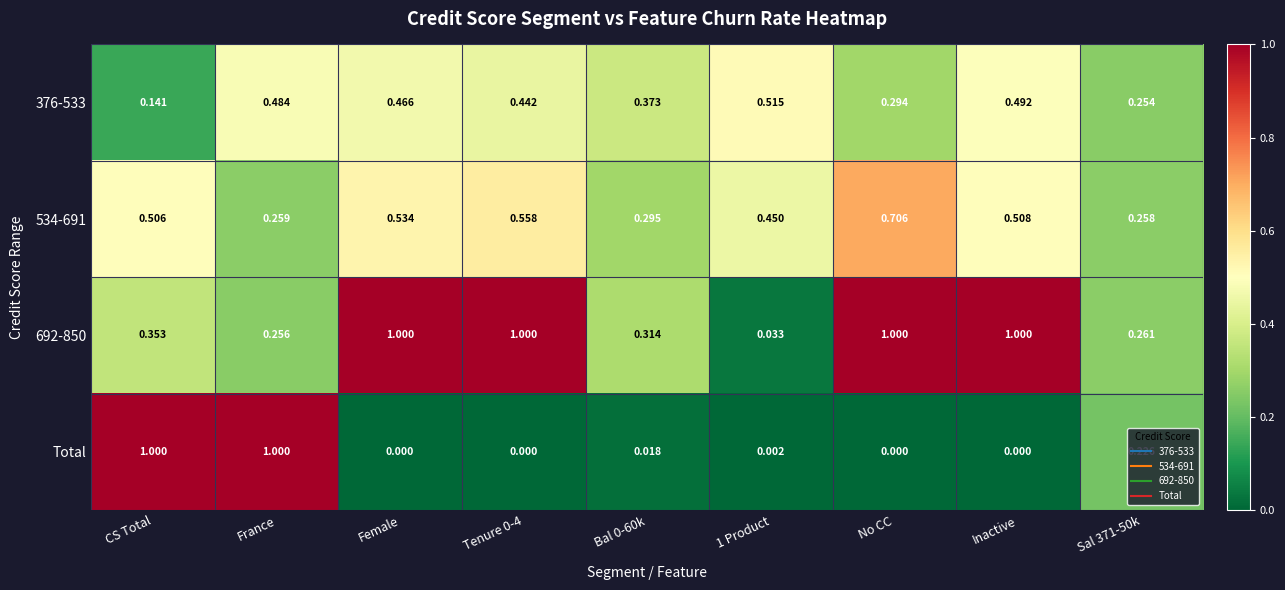

Rank the series by their average value, from highest to lowest.

692-850, 534-691, 376-533, Total